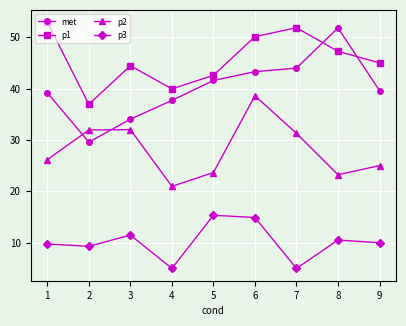

List the series in order of their overall mean, highest first.

p1, met, p2, p3